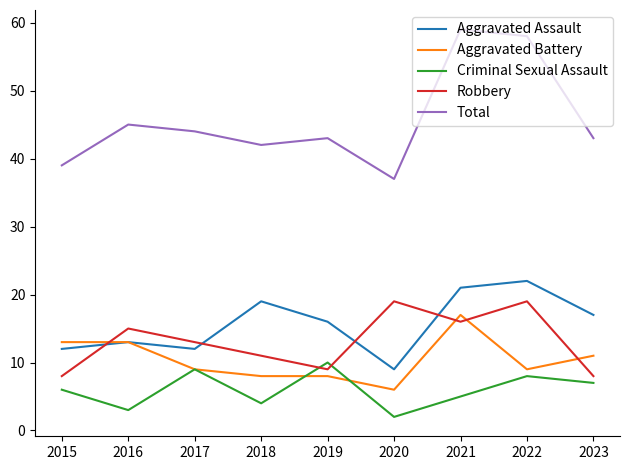

Where is Aggravated Assault nearest to the value 15?

2019